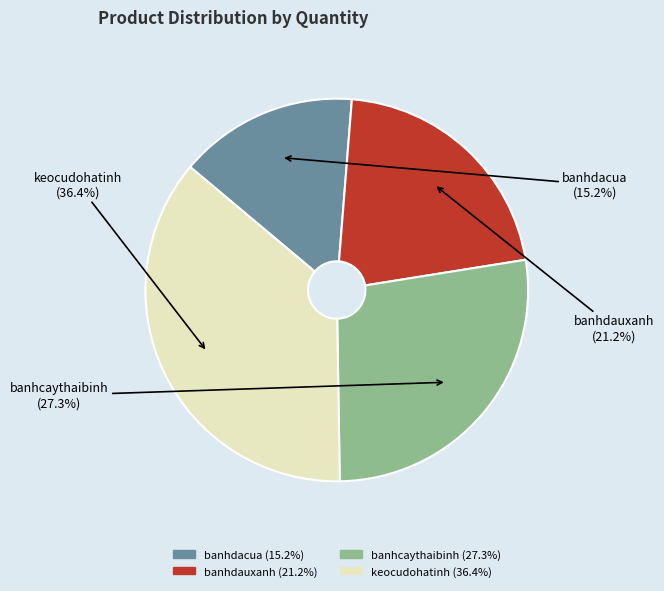

Is there any slice that represents more than half of the pie?

No